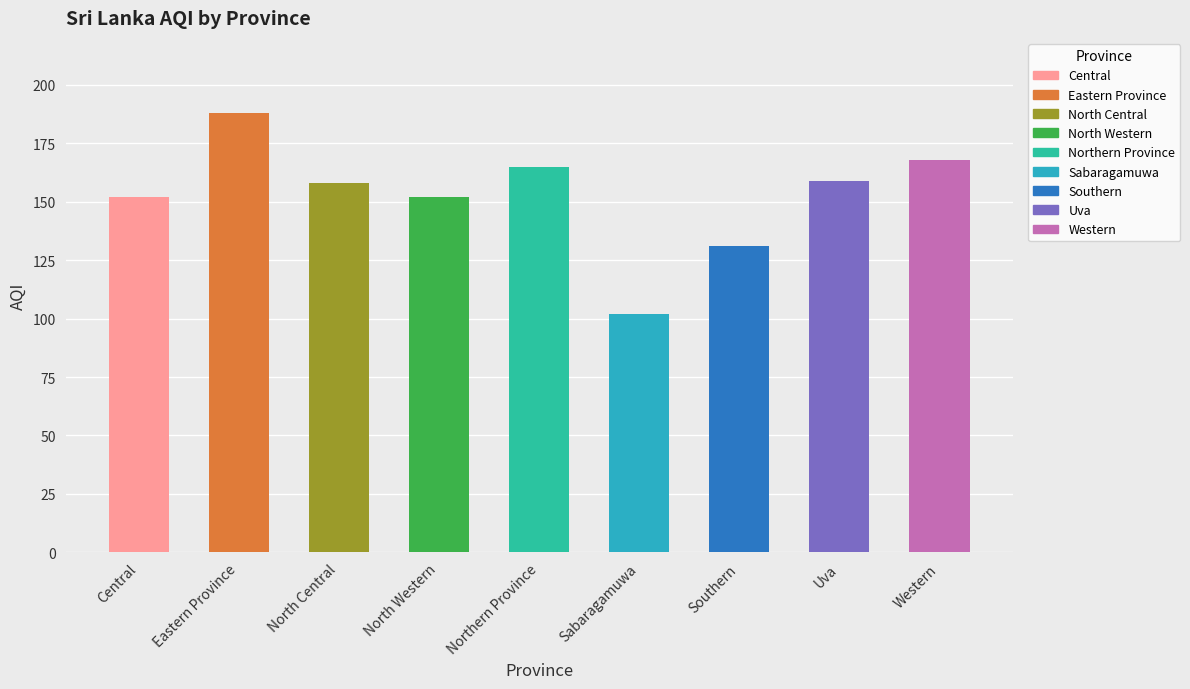

What is the change in value from Eastern Province to Western?

-20